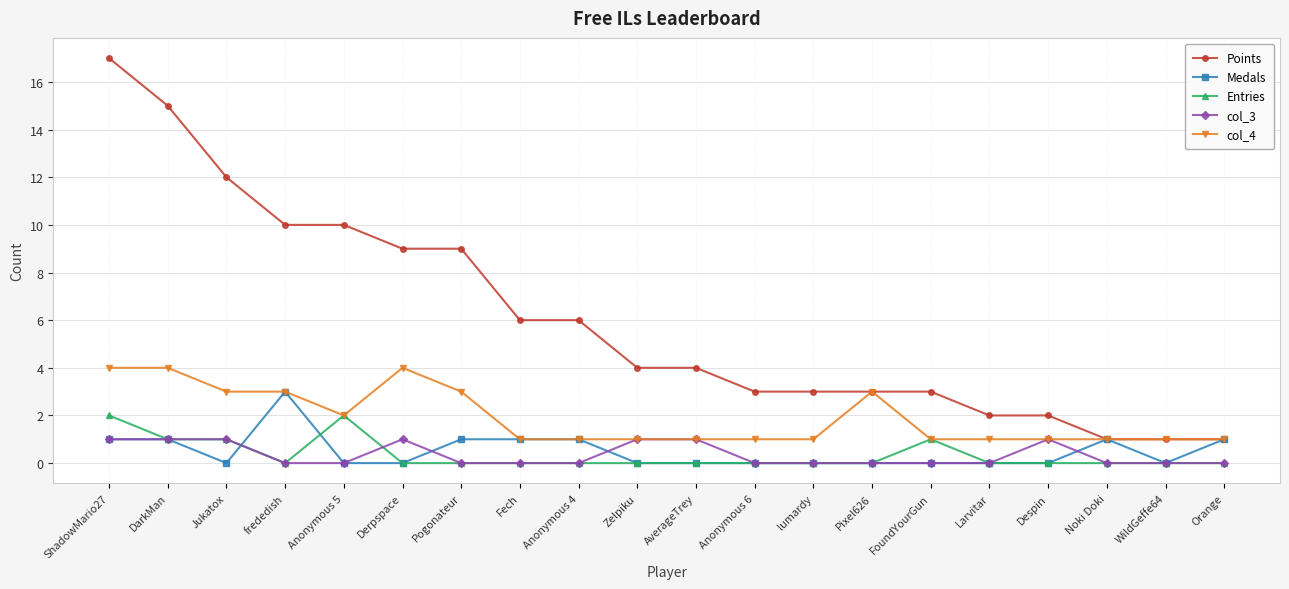

What is the maximum value for col_4?

4